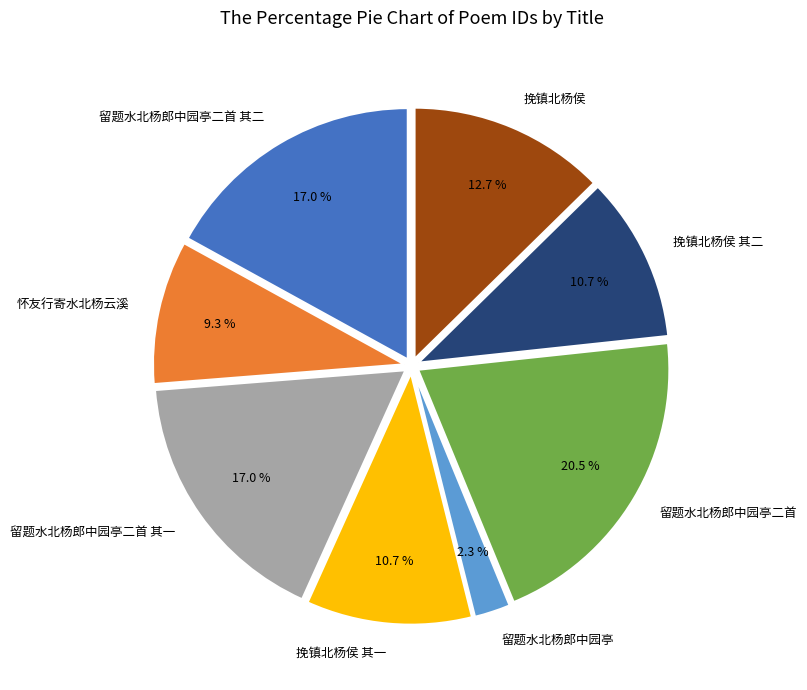

Which category has the biggest portion of the pie?

留题水北杨郎中园亭二首